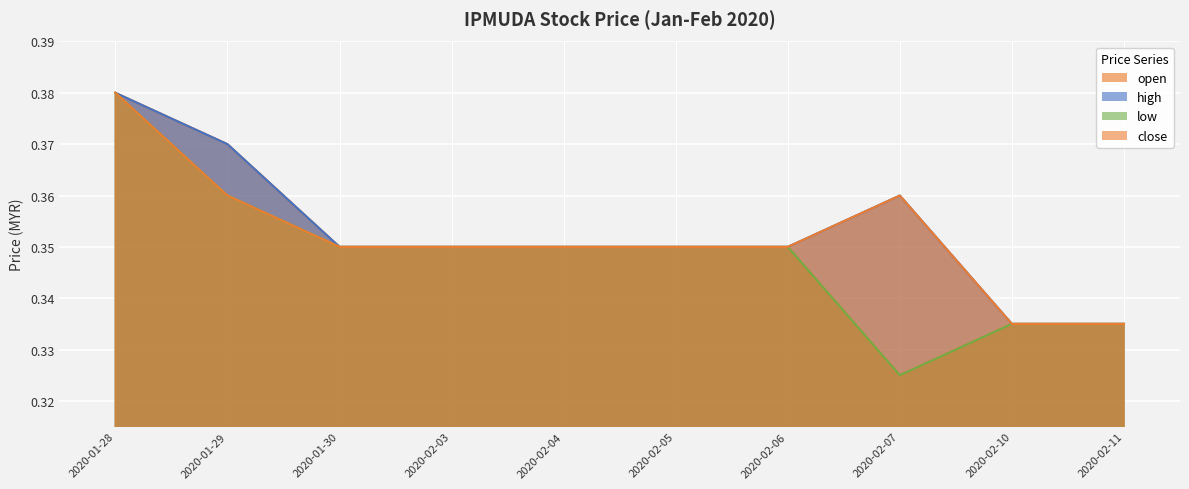

At which category is the sum across all series the highest?

2020-01-28